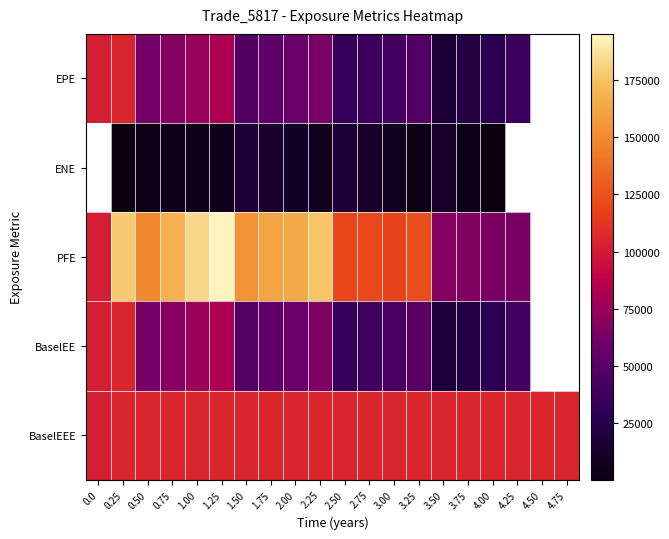

What is the smallest value displayed?

44.9